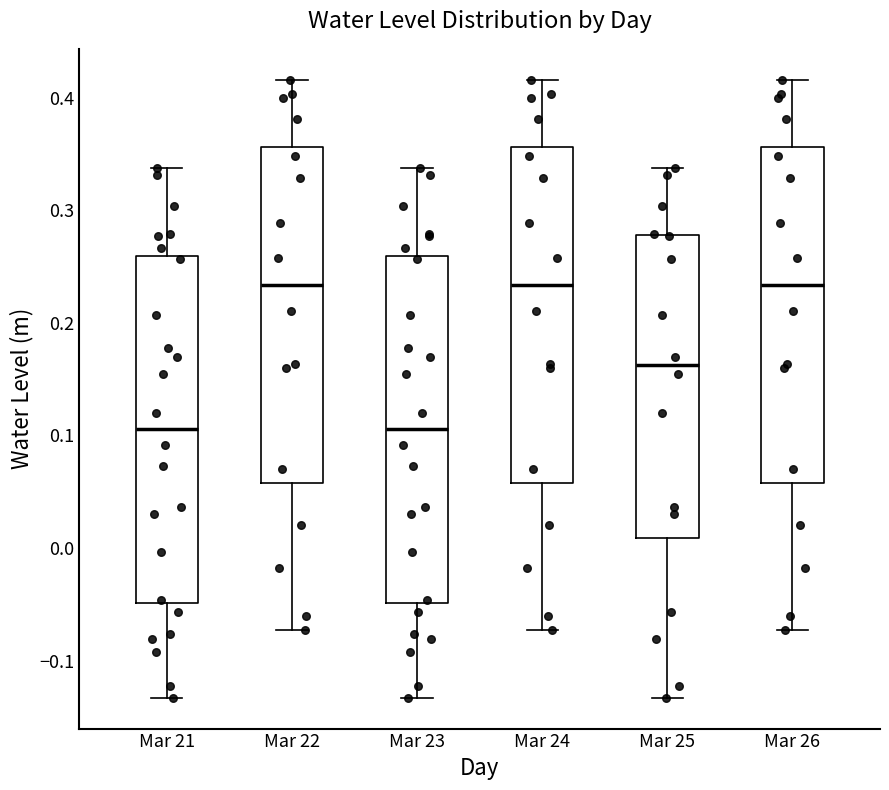

Reading left to right, read every box against the y-axis: the position of its median line, the range the box covers, and the ends of its whiskers. The values are not printed on the chart, so give them approximately, as read against the axis.

Mar 21: median 0.11, box -0.05 to 0.26, whiskers -0.13 to 0.34
Mar 22: median 0.23, box 0.06 to 0.36, whiskers -0.07 to 0.42
Mar 23: median 0.11, box -0.05 to 0.26, whiskers -0.13 to 0.34
Mar 24: median 0.23, box 0.06 to 0.36, whiskers -0.07 to 0.42
Mar 25: median 0.16, box 0.01 to 0.28, whiskers -0.13 to 0.34
Mar 26: median 0.23, box 0.06 to 0.36, whiskers -0.07 to 0.42